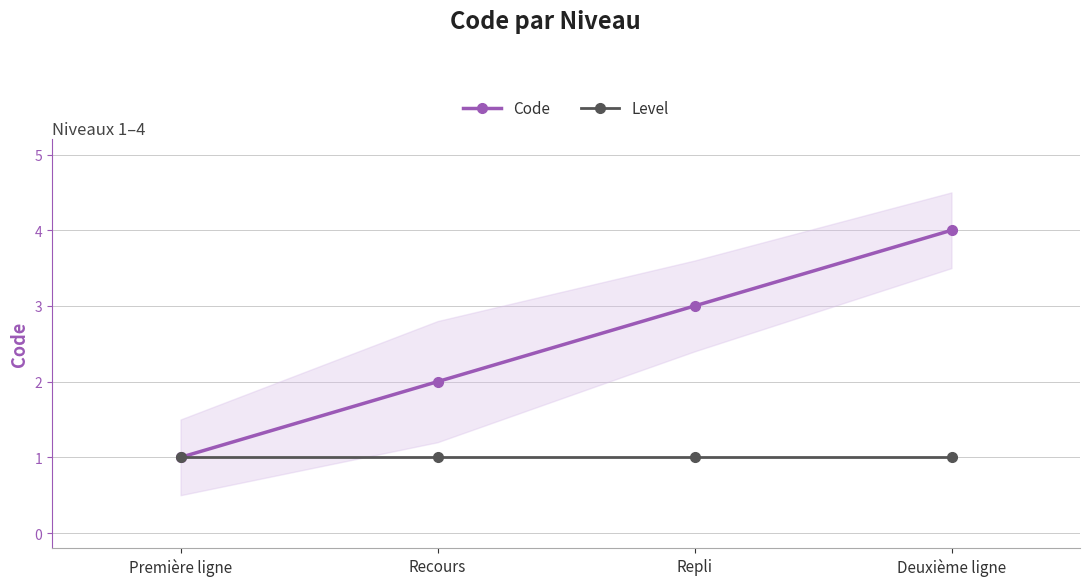

How many lines are shown in the chart?

2